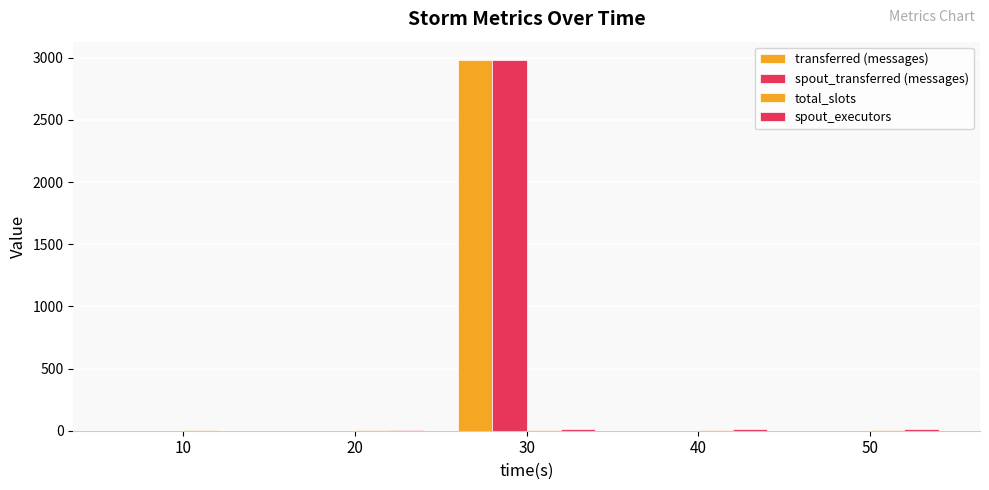

What is the difference between the maximum and minimum values in the transferred (messages) series?

2980